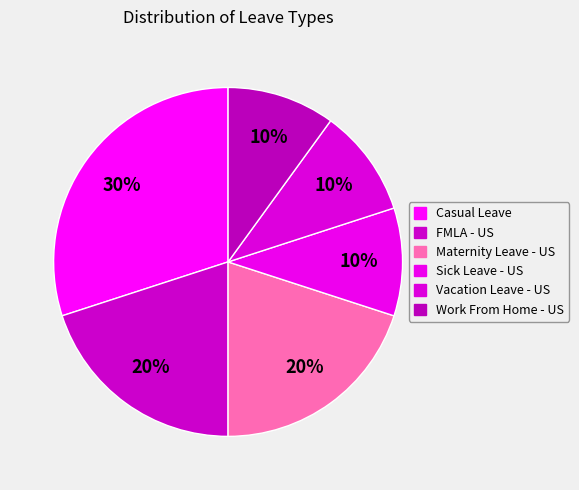

What portion of the pie excludes Sick Leave - US?

90.0%